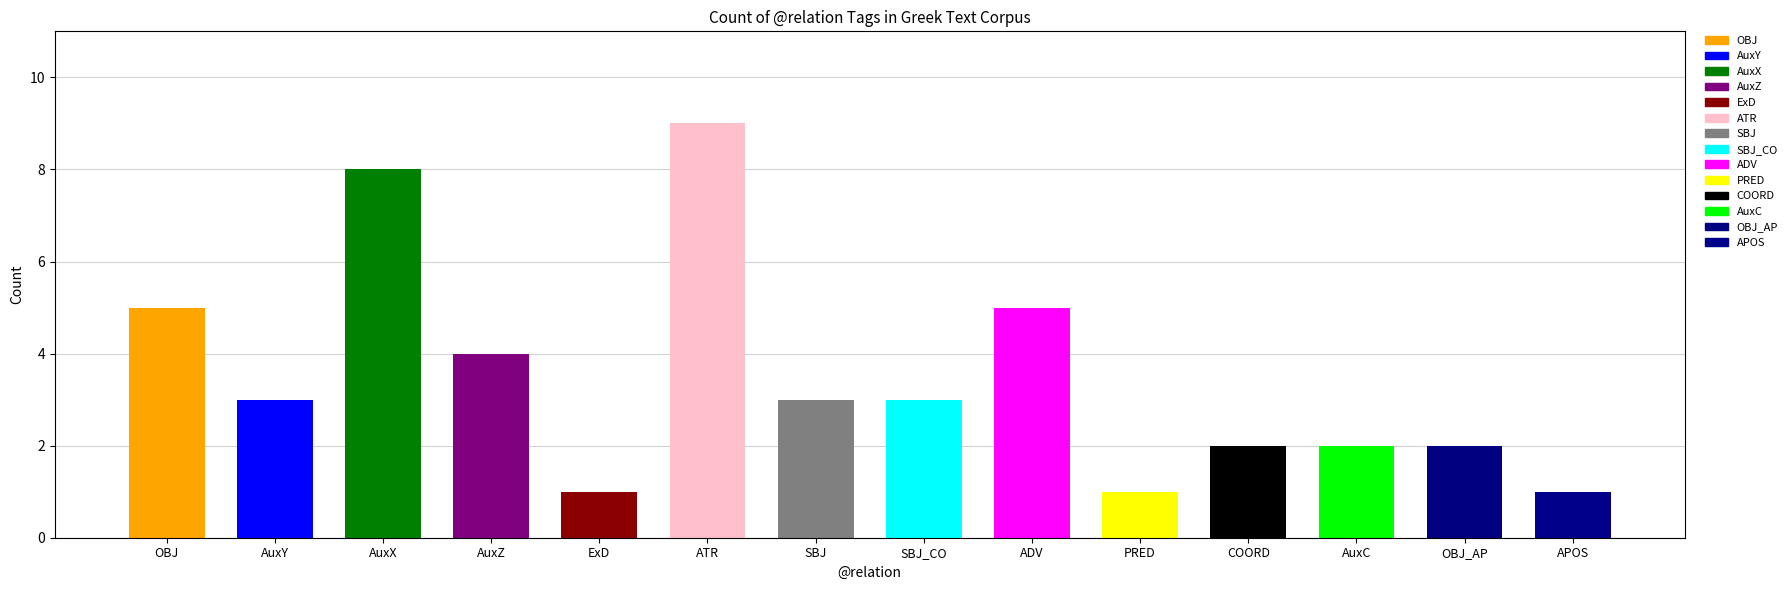

What is the label of the 5th bar from the left?

ExD